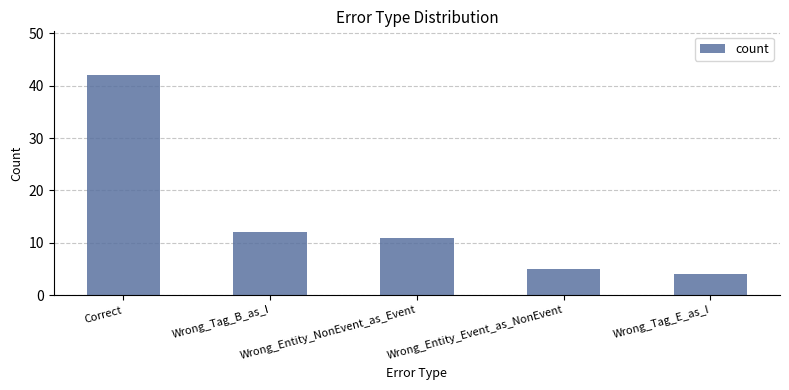

True or false: the data shows 8 at Wrong_Entity_Event_as_NonEvent.

False